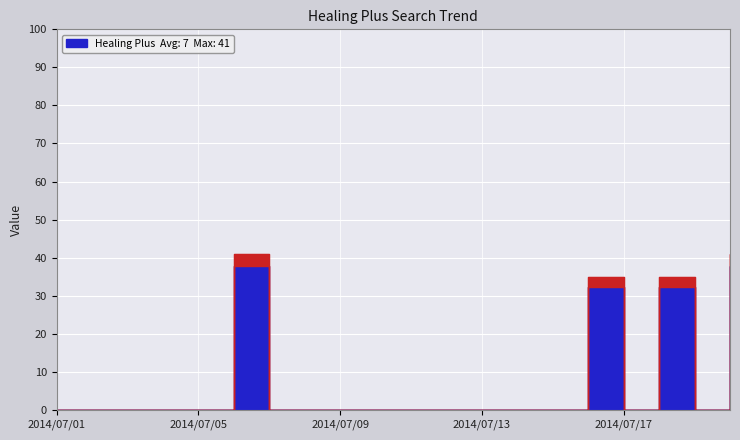

What is the average value?

8